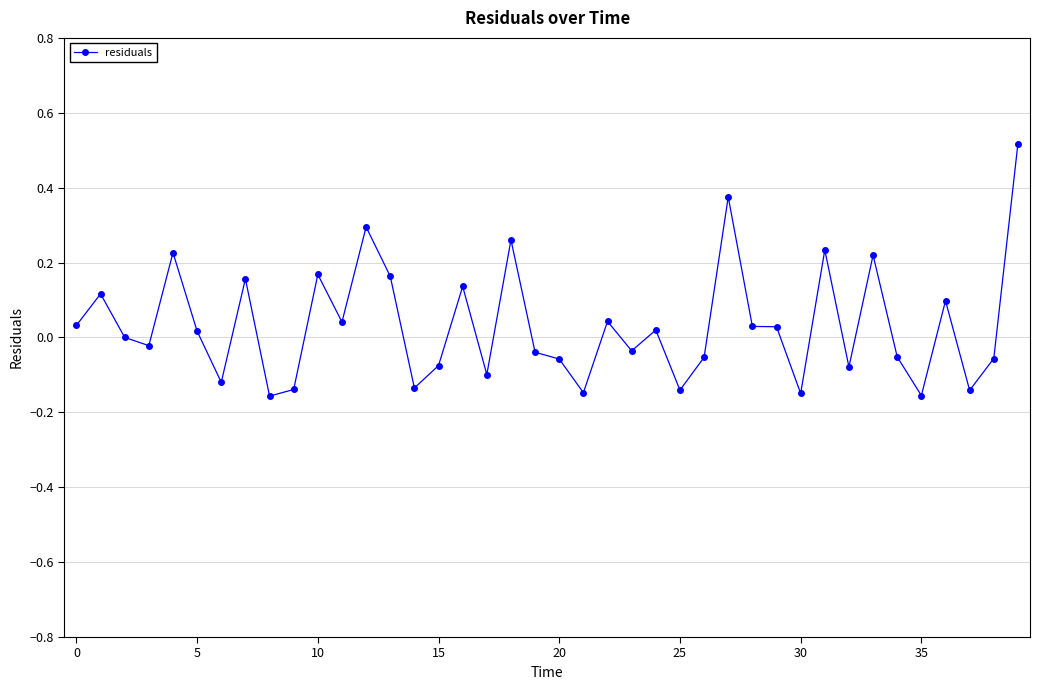

True or false: there are more than 0 points higher than both neighbors.

True